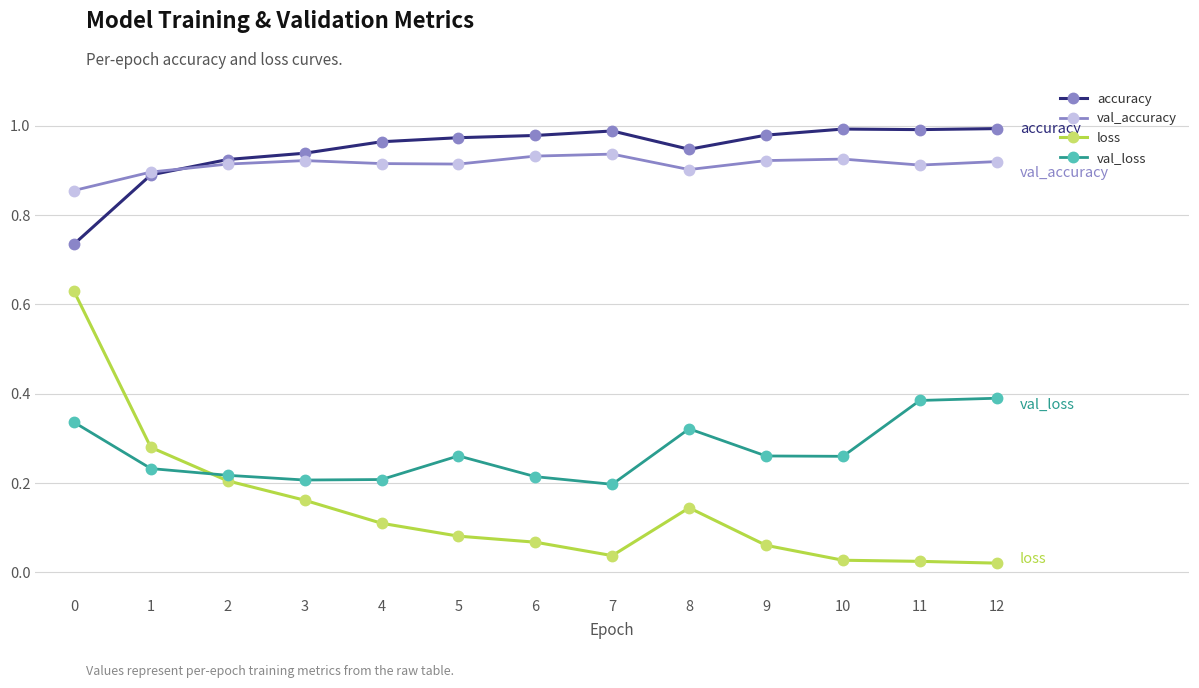

True or false: loss and val_loss cross at least once.

True